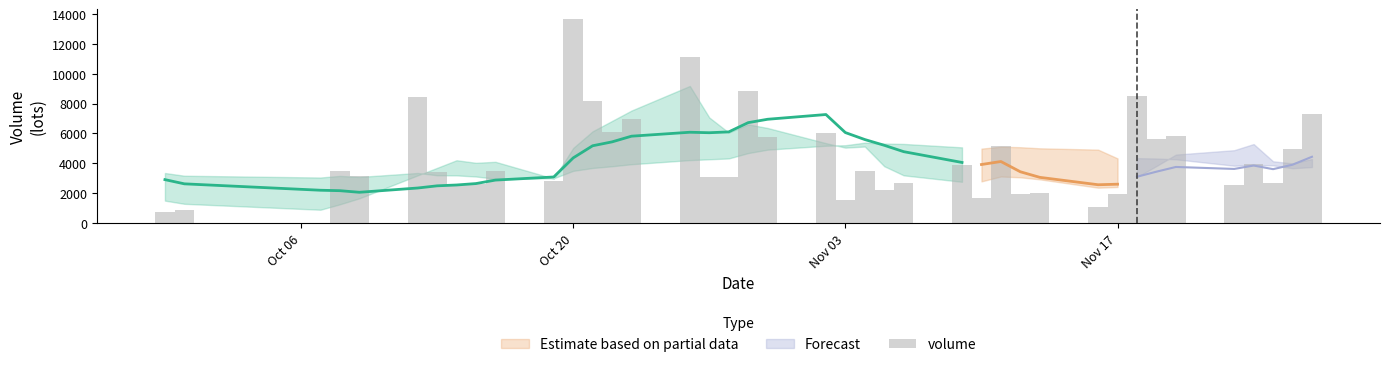

Are the bars grouped side by side (vs. stacked)?

No